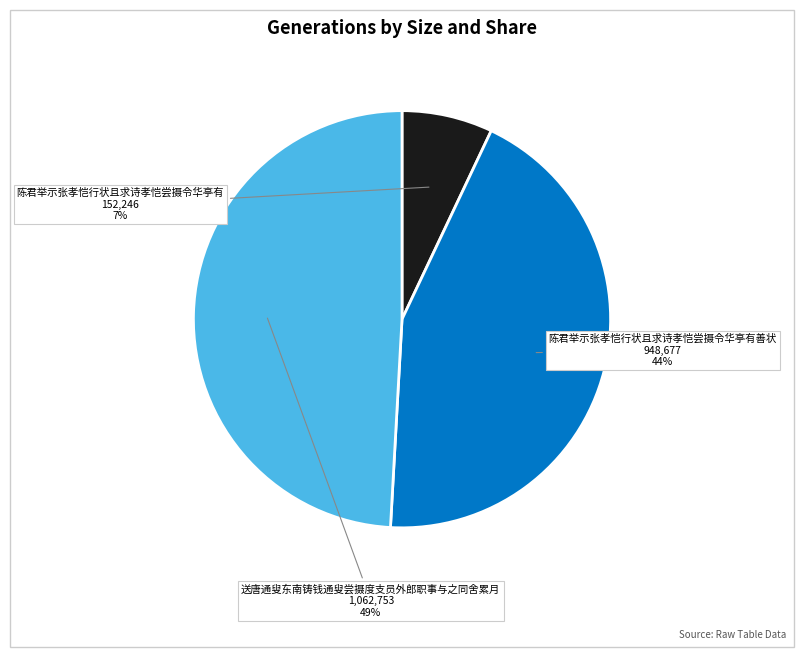

Does 陈君举示张孝恺行状且求诗孝恺尝摄令华亭有善状 account for over 50% of the chart?

No